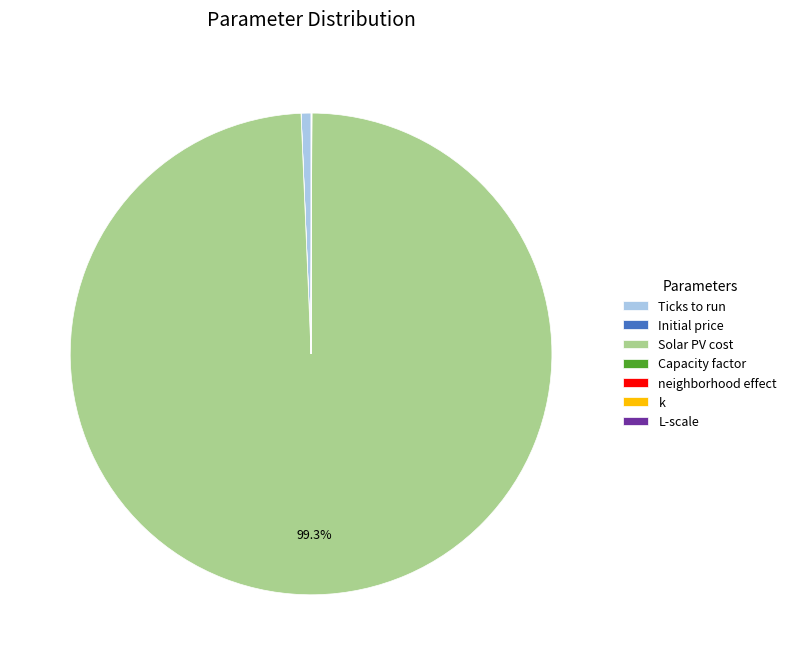

How much of the chart is everything except Solar PV cost?

0.7%